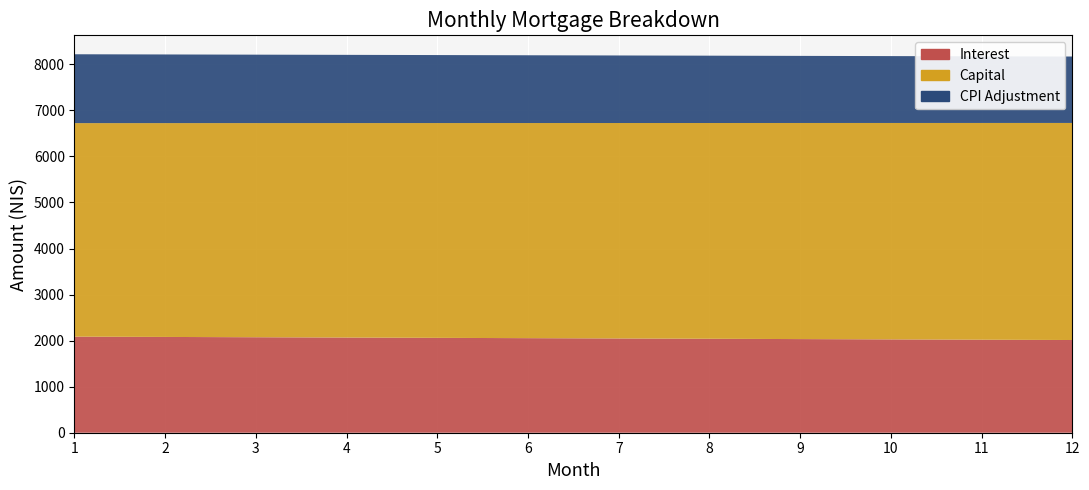

True or false: capital has a value of 4664.5 at 5.

True